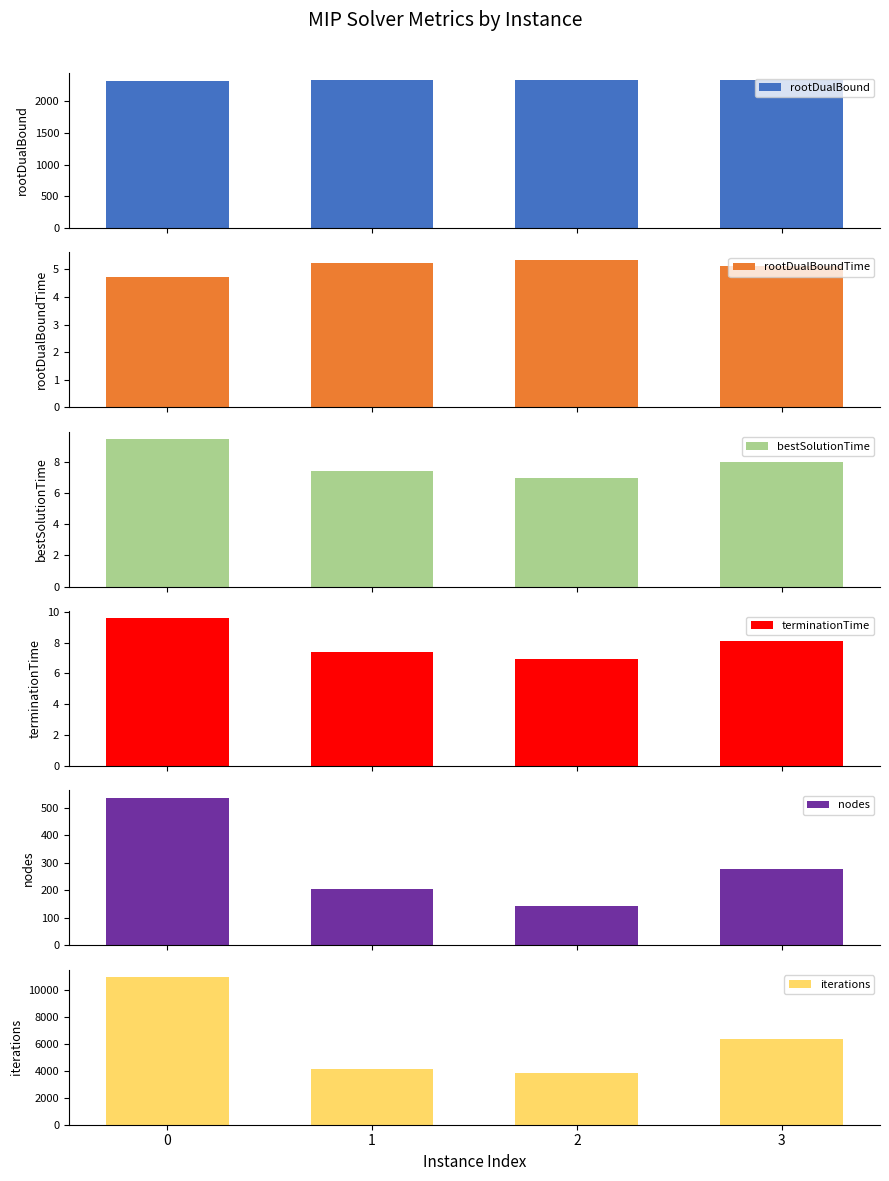

Reading right to left, list all the values displayed in this chart.

rootDualBound: 3=2333.3	2=2333.6	1=2332.7	0=2328.7
rootDualBoundTime: 3=5.1	2=5.4	1=5.2	0=4.7
bestSolutionTime: 3=8.0	2=7.0	1=7.4	0=9.4
terminationTime: 3=8.1	2=7.0	1=7.4	0=9.6
nodes: 3=277.0	2=143.0	1=204.0	0=537.0
iterations: 3=6378.0	2=3835.0	1=4158.0	0=10948.0